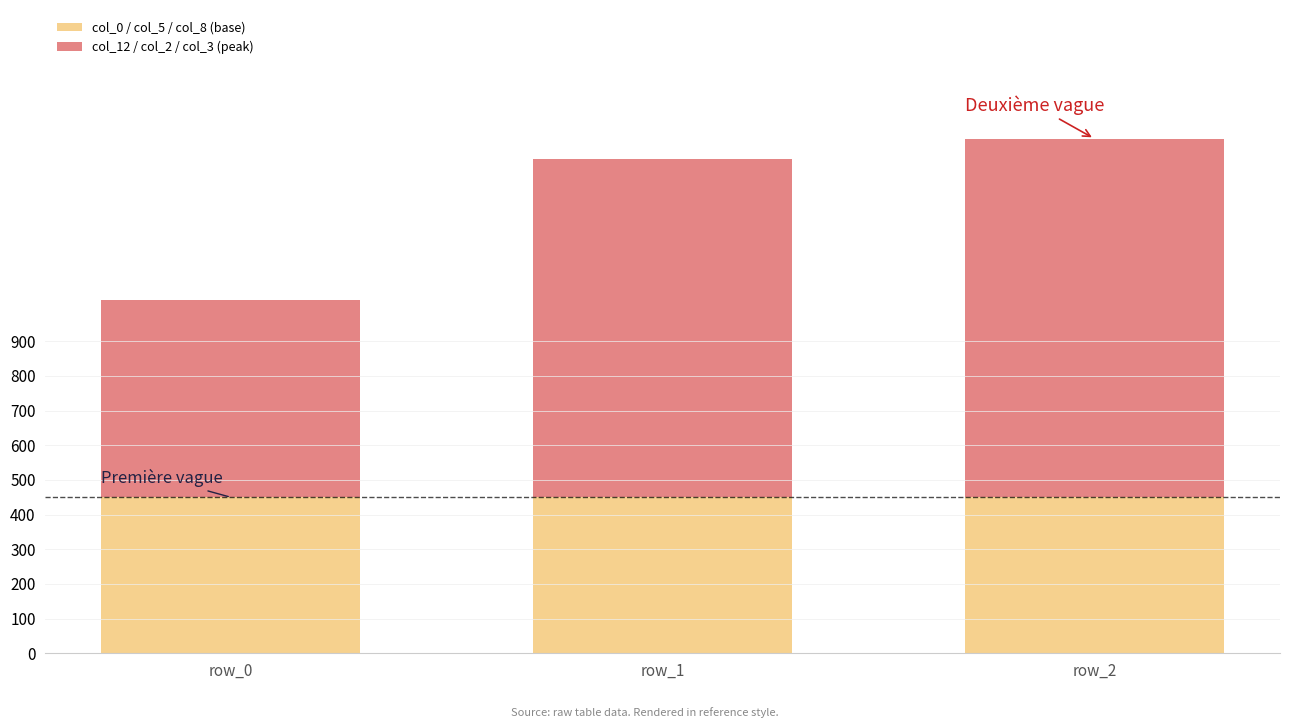

What is the maximum value for col_0 / col_5 / col_8 (base)?

450.0